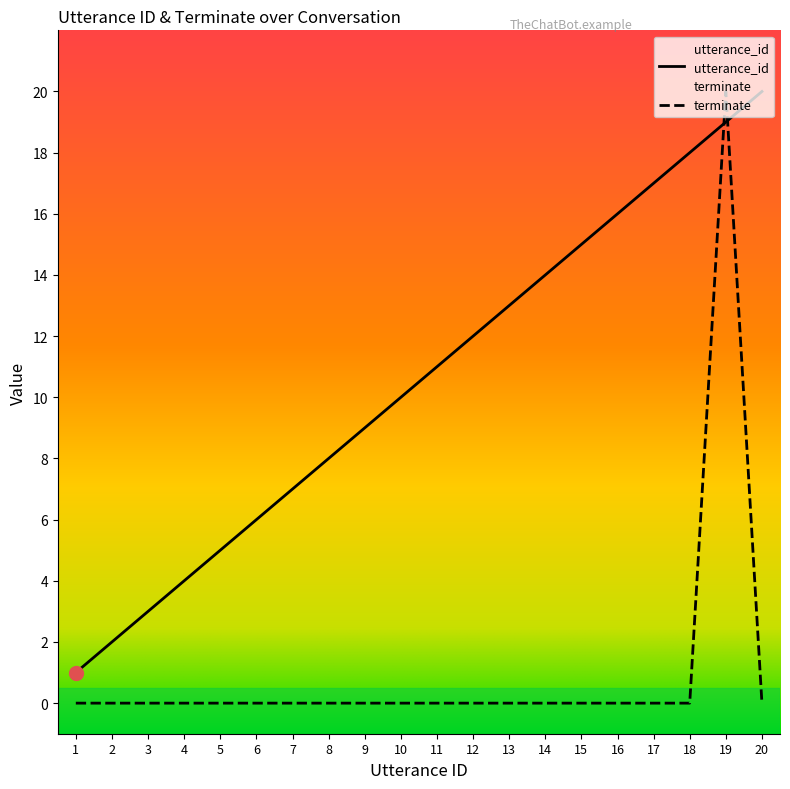

What is the difference between the maximum and minimum values in the utterance_id series?

19